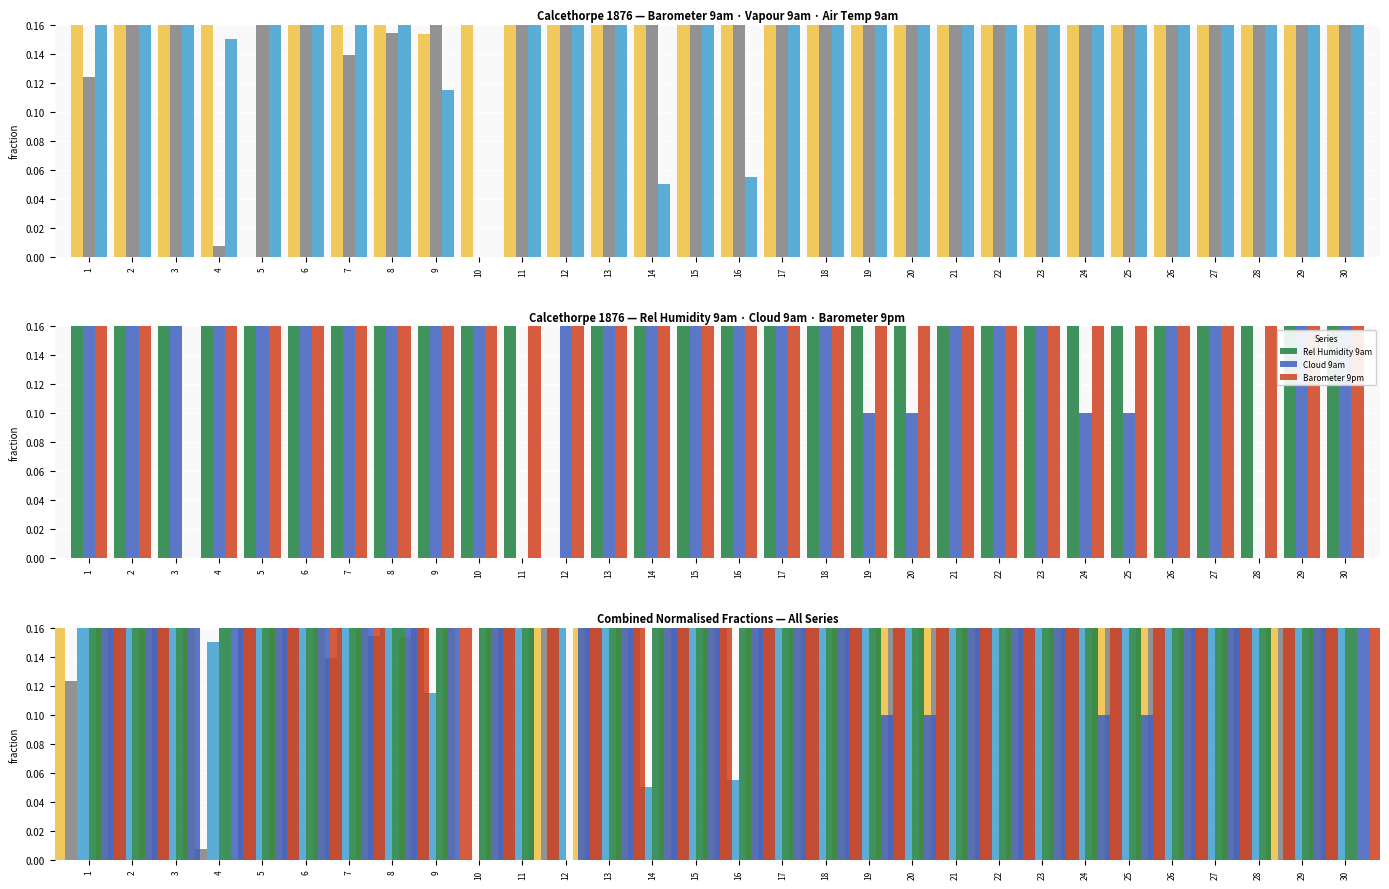

The Barometer 9pm series shows 0.0 at 4. True or false?

True